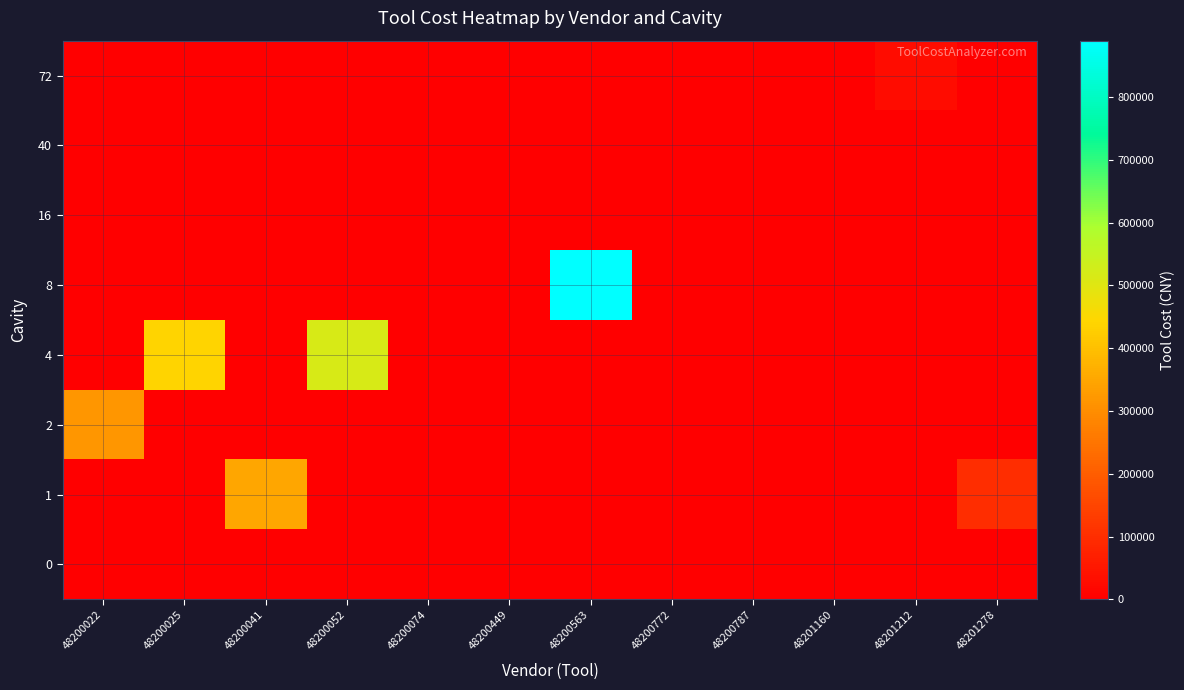

Which has a higher value, 48200052 or 48201160?

48200052